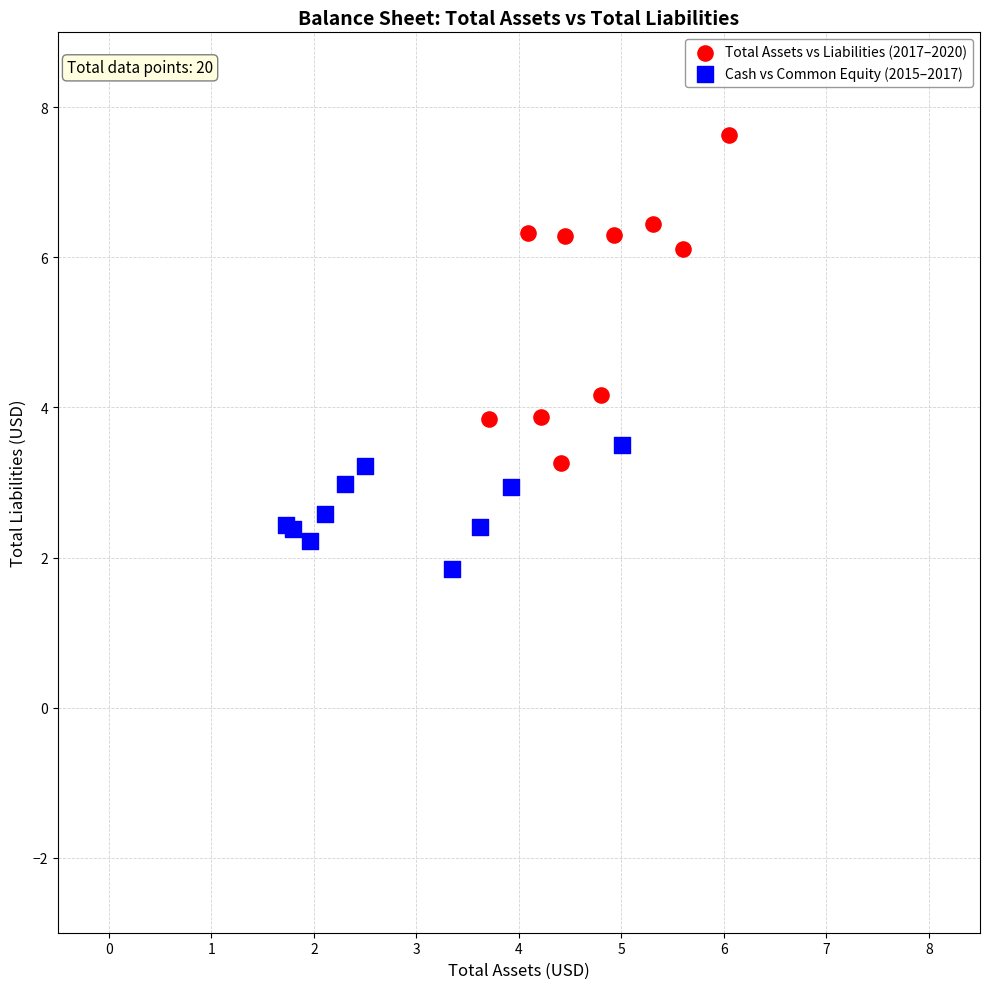

Which series contains the highest Y value?

Total Assets vs Liabilities (2017–2020)